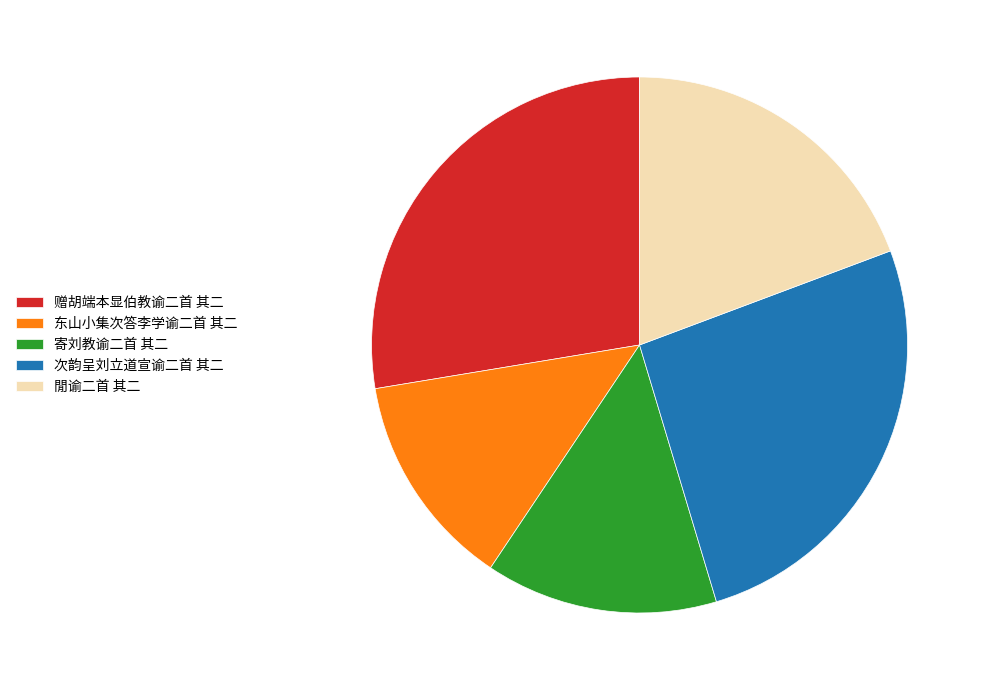

The 东山小集次答李学谕二首 其二 slice represents 13% of the pie. True or false?

True